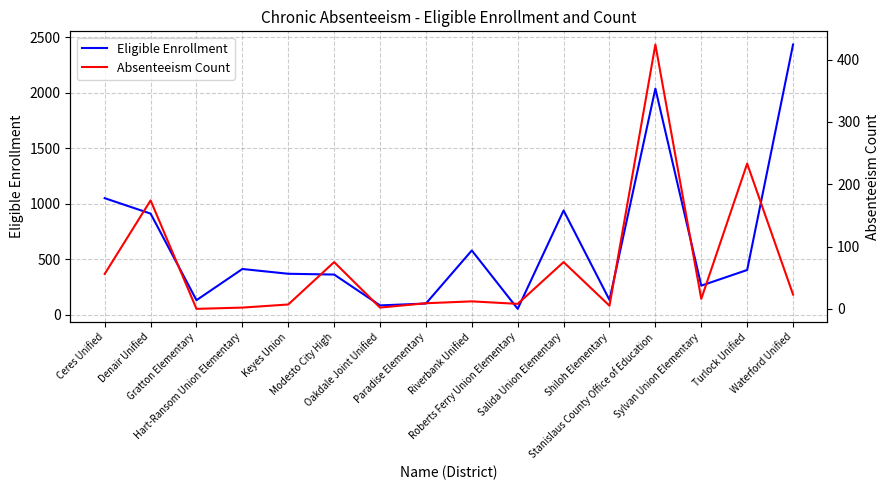

Is it true that Absenteeism Count equals 9 at Paradise Elementary?

True